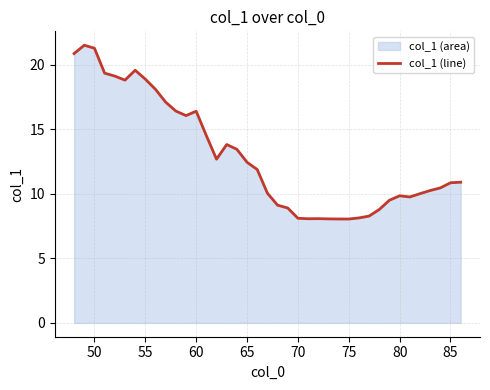

Is it true that the value at 80 is 16.5?

False